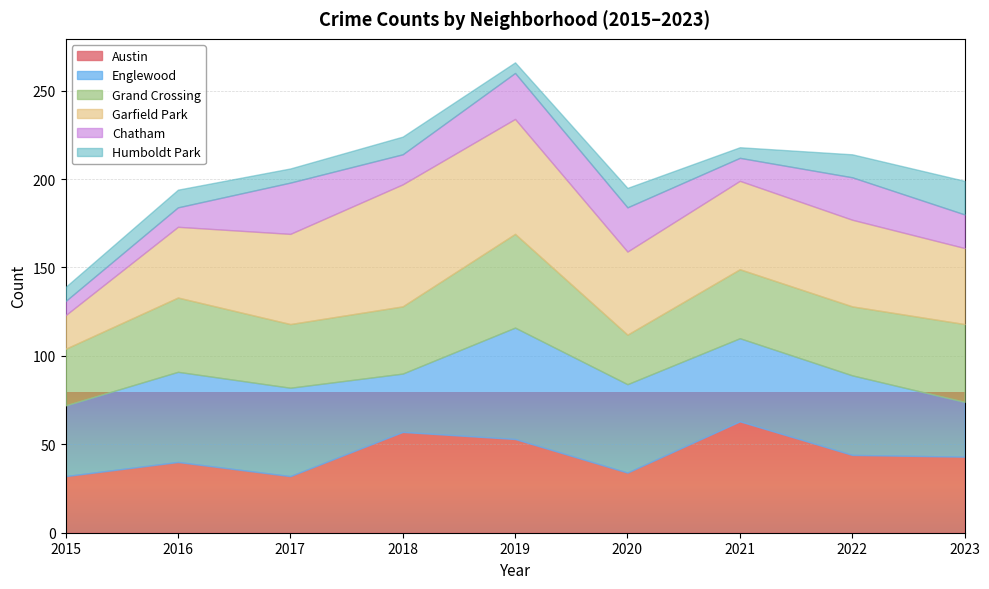

Is it true that Grand Crossing equals 88 at 2019?

False